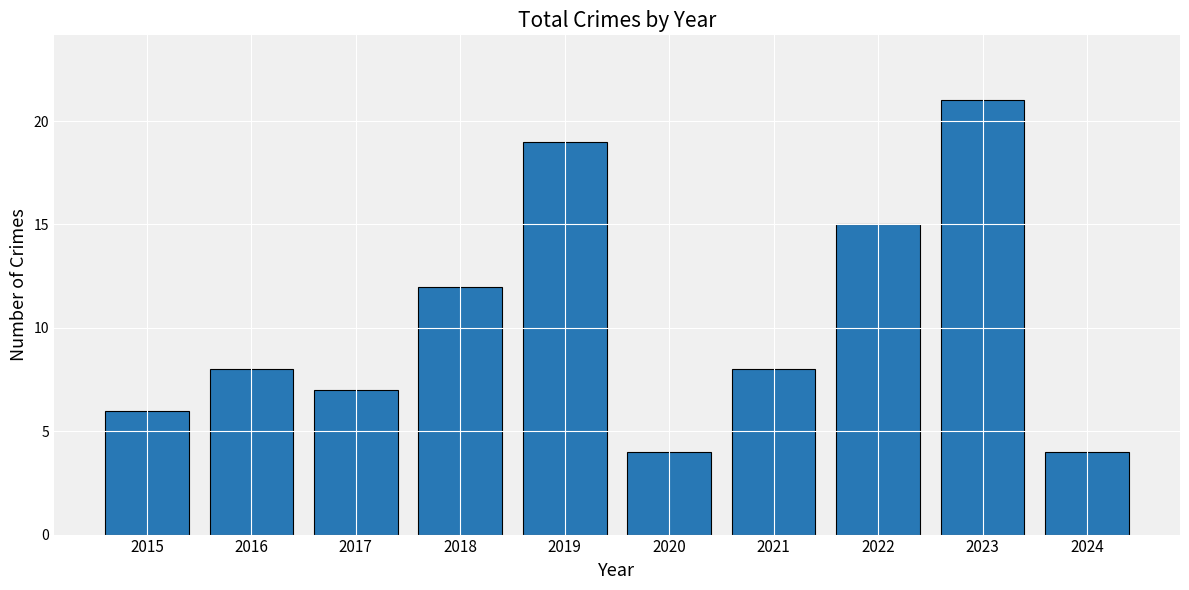

Reading left to right, transcribe all the data shown in this chart.

2015=6	2016=8	2017=7	2018=12	2019=19	2020=4	2021=8	2022=15	2023=21	2024=4